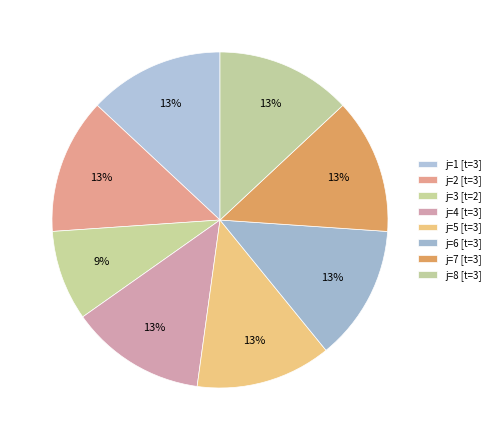

Count the number of slices in the pie.

8